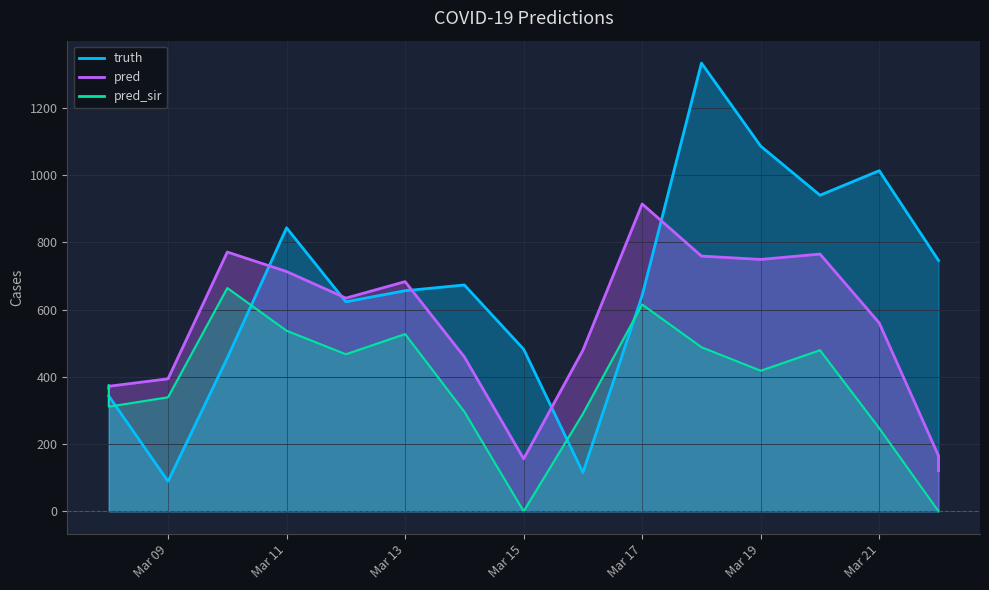

True or false: pred_sir has a value of 691.2 at 2021-03-18.

False